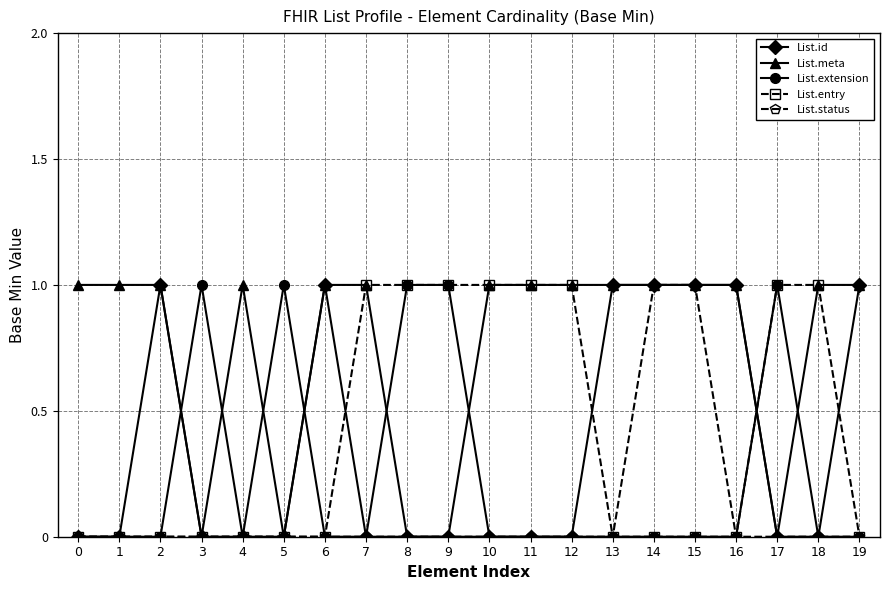

Reading left to right, transcribe all the data shown in this chart.

List.id: 0=0	1=0	2=1	3=0	4=0	5=0	6=1	7=0	8=0	9=0	10=0	11=0	12=0	13=1	14=1	15=1	16=1	17=0	18=0	19=1
List.meta: 0=1	1=1	2=1	3=0	4=1	5=0	6=1	7=1	8=0	9=0	10=1	11=1	12=1	13=1	14=1	15=1	16=1	17=0	18=1	19=1
List.extension: 0=0	1=0	2=0	3=1	4=0	5=1	6=0	7=0	8=1	9=1	10=0	11=0	12=0	13=0	14=0	15=0	16=0	17=1	18=0	19=0
List.entry: 0=0	1=0	2=0	3=0	4=0	5=0	6=0	7=1	8=1	9=1	10=1	11=1	12=1	13=0	14=0	15=0	16=0	17=1	18=1	19=0
List.status: 0=0	1=0	2=0	3=0	4=0	5=0	6=0	7=0	8=0	9=0	10=0	11=0	12=0	13=0	14=1	15=1	16=0	17=0	18=0	19=0